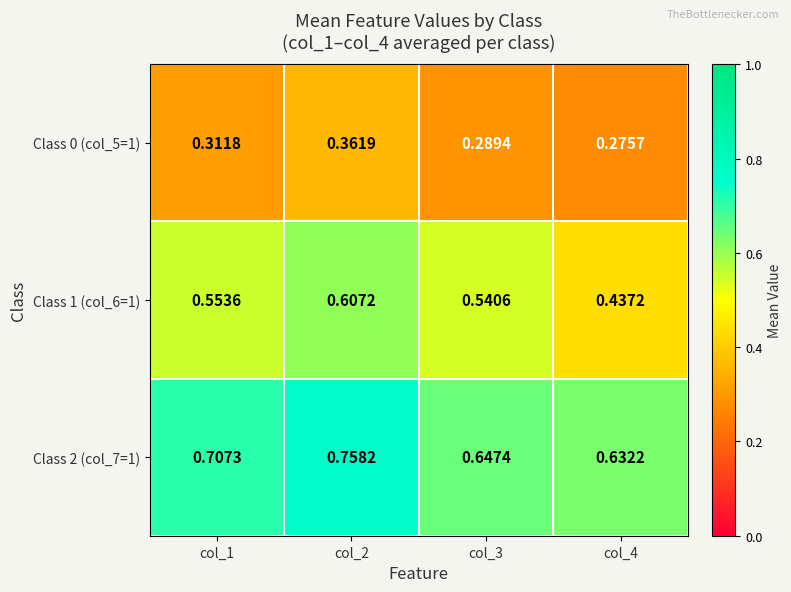

Is the value of Class 2 (col_7=1) at col_4 greater than the value of Class 1 (col_6=1) at col_3?

Yes